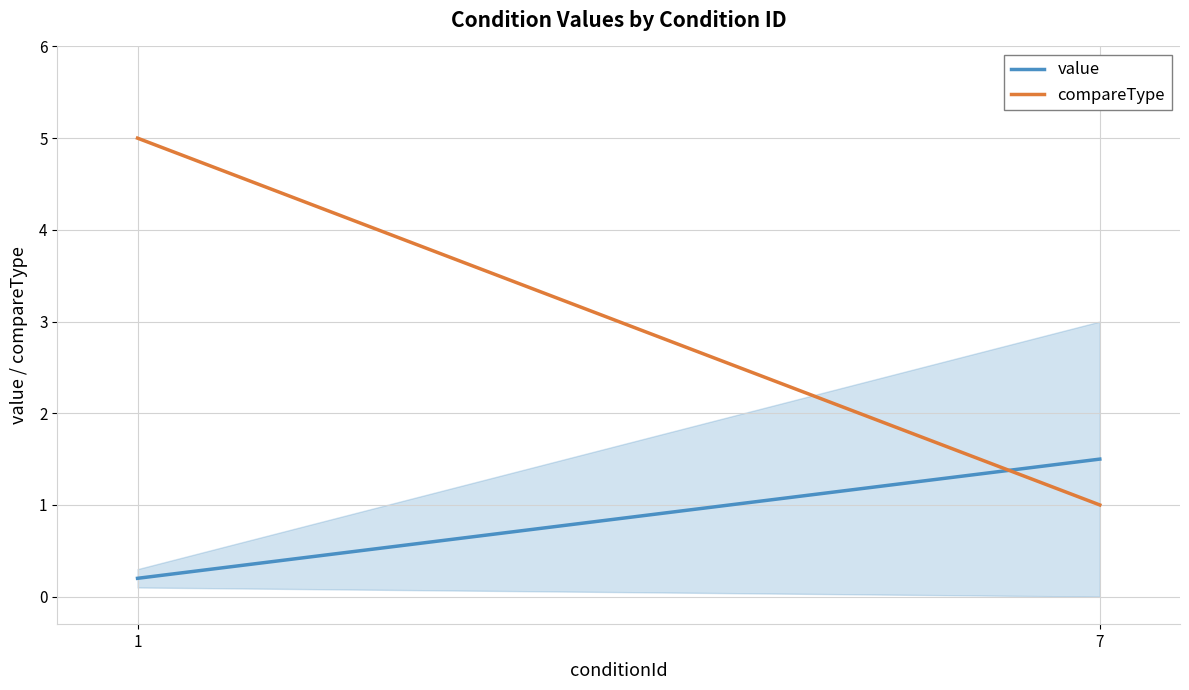

Reading right to left, list all the values displayed in this chart.

value: 7=1.5	1=0.2
compareType: 7=1.0	1=5.0